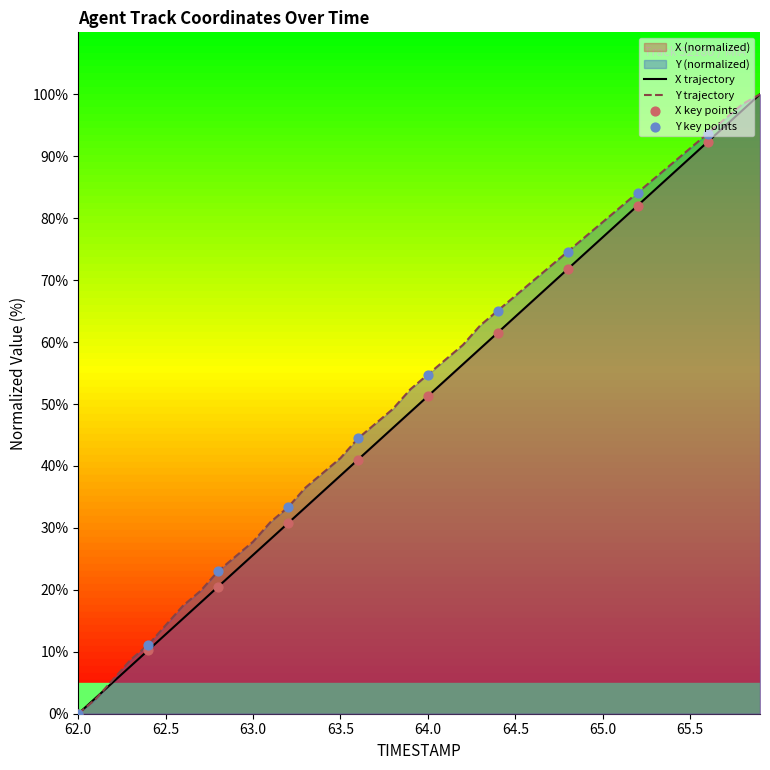

Which series has the largest total across all categories?

Y trajectory